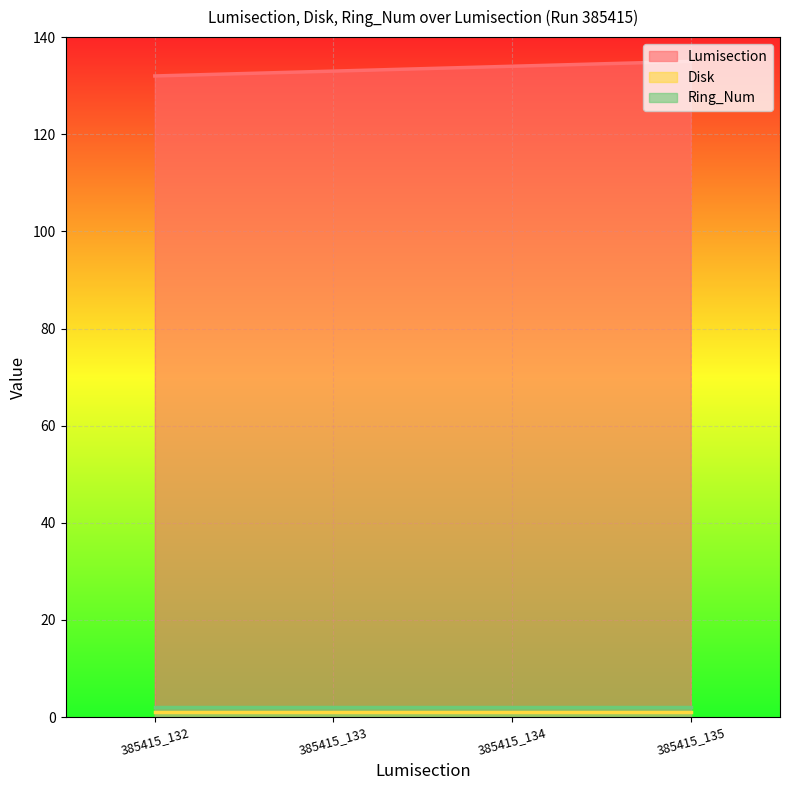

What is the minimum value shown in the chart?

1